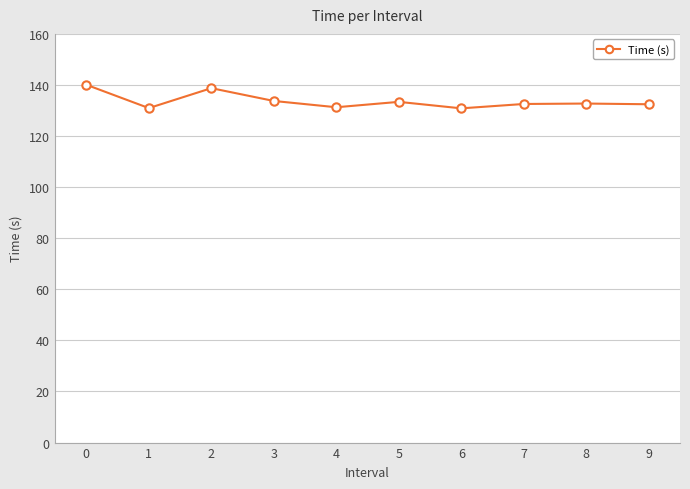

How many lines are shown in the chart?

1